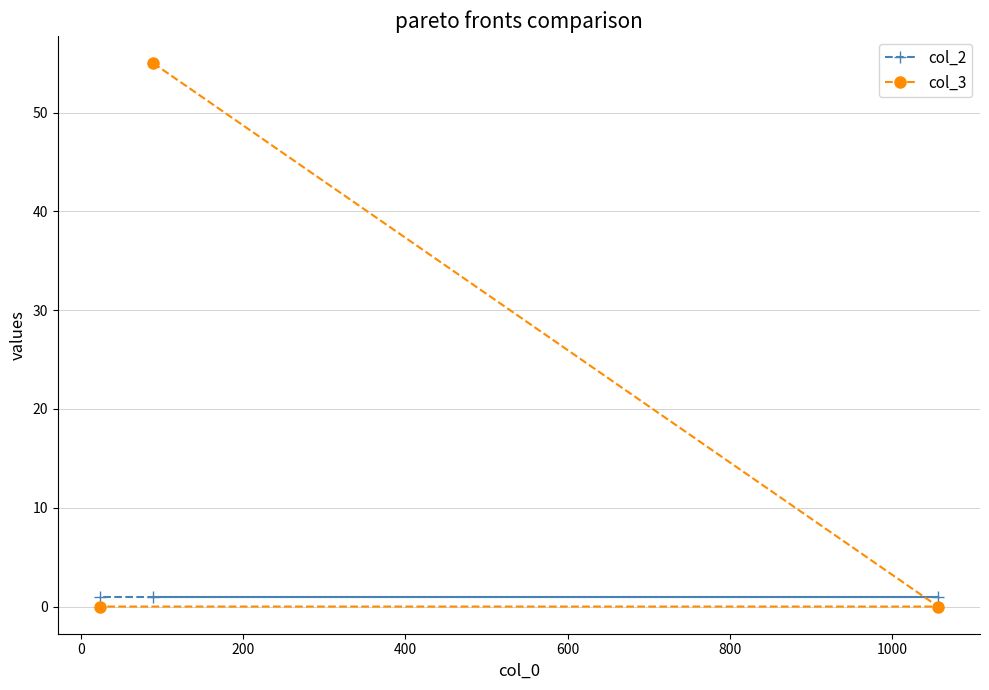

List the series in order of their overall mean, lowest first.

col_2, col_3